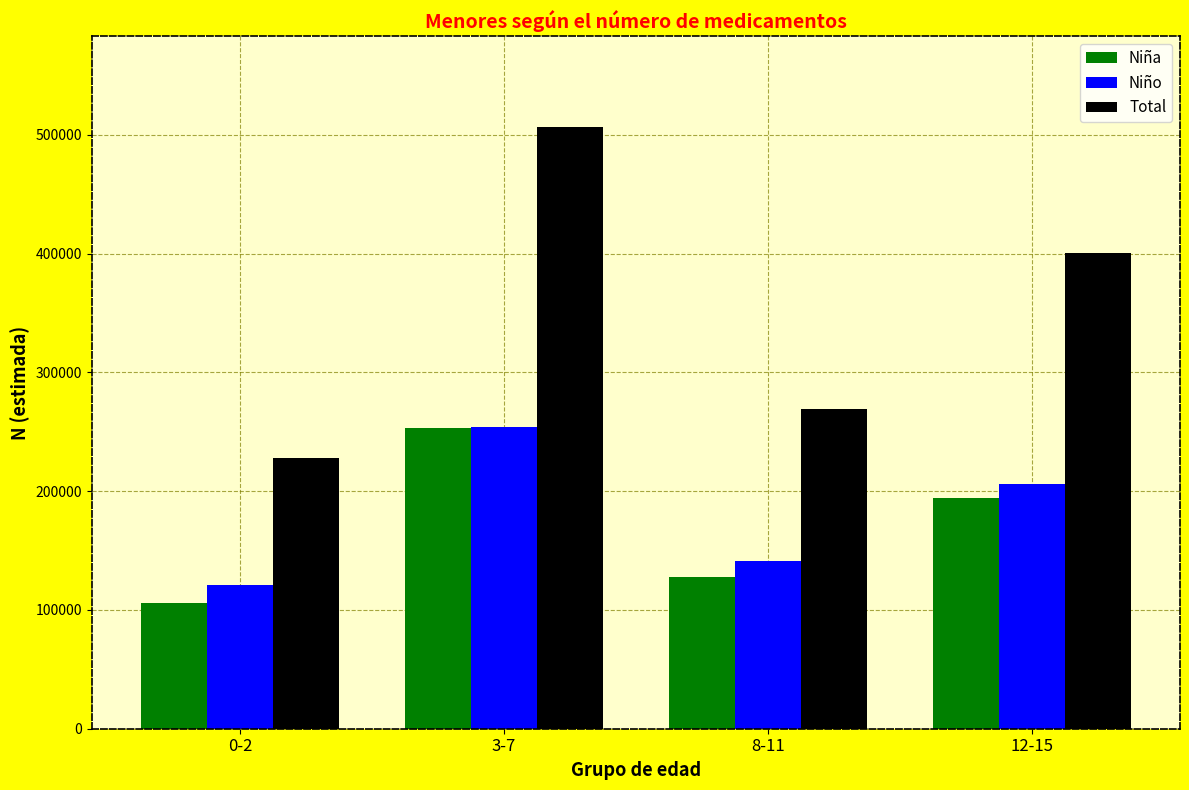

How many values in the Niña series are below 194097?

2